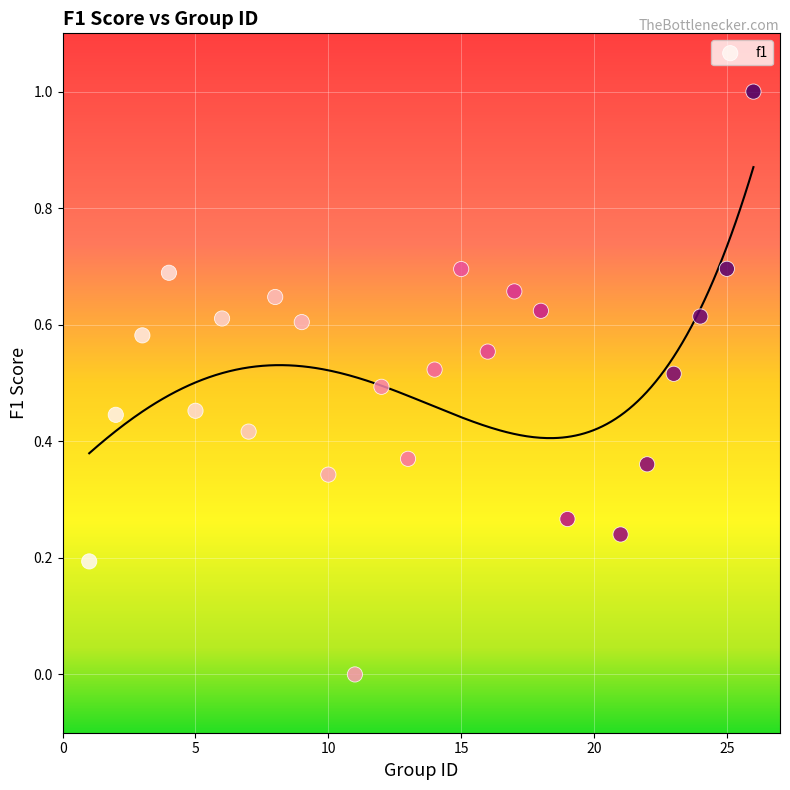

What is the range of Y values (max minus min)?

1.0